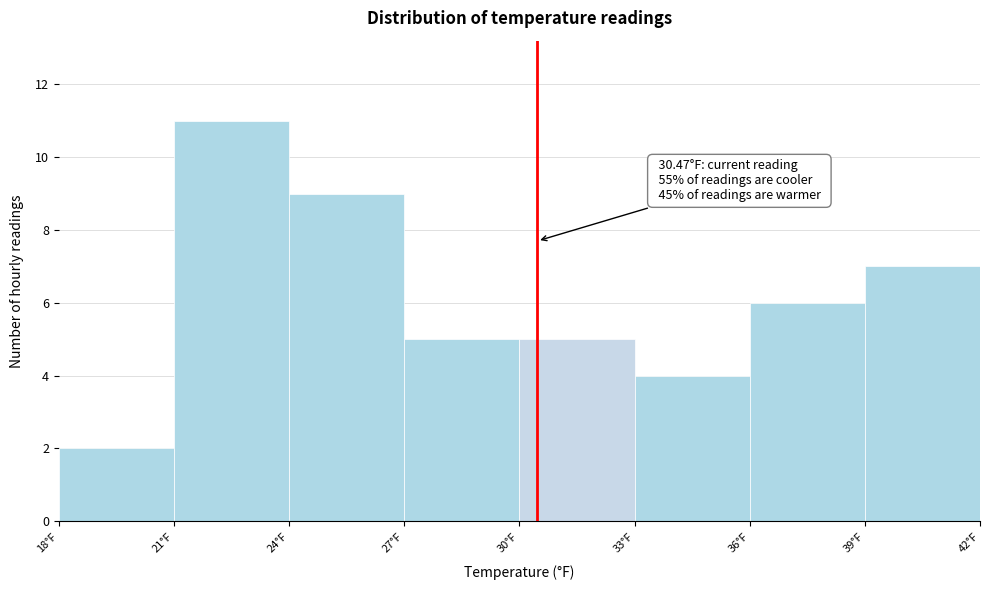

Which range on the x-axis has the tallest bar?

21 to 24